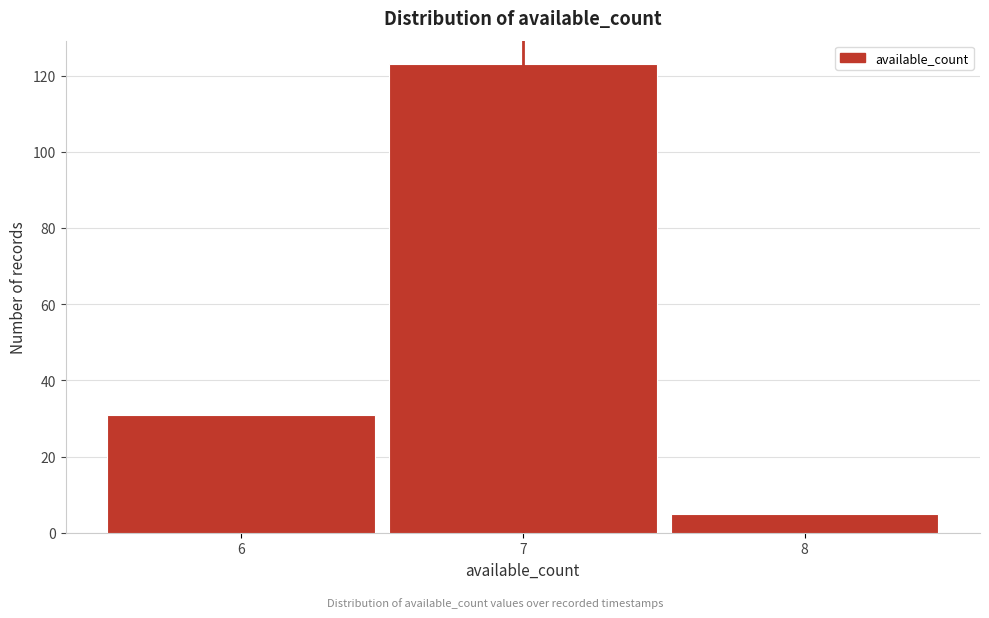

Reading right to left, what are all the values shown in this chart?

5	123	31